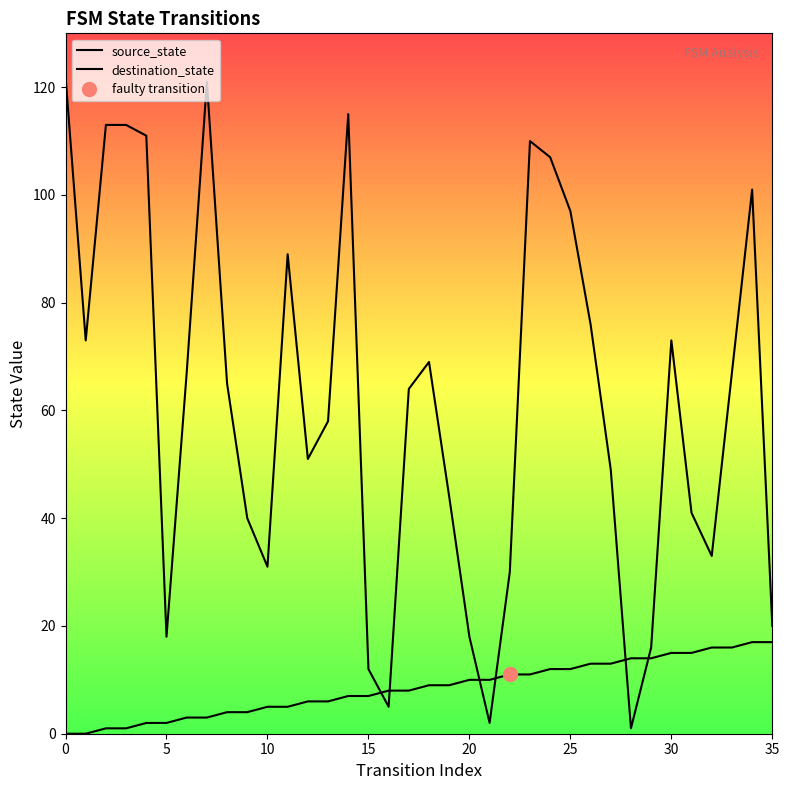

What is the label of the 14th point from the right?

22